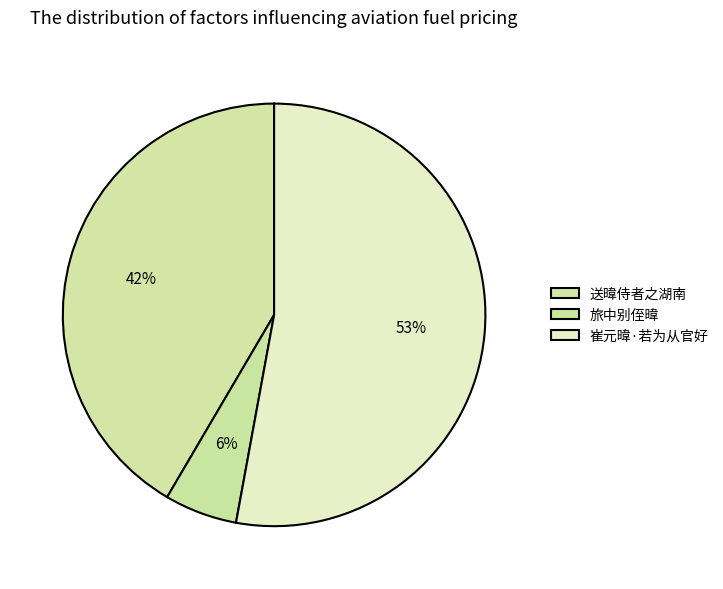

How many segments does this pie chart have?

3